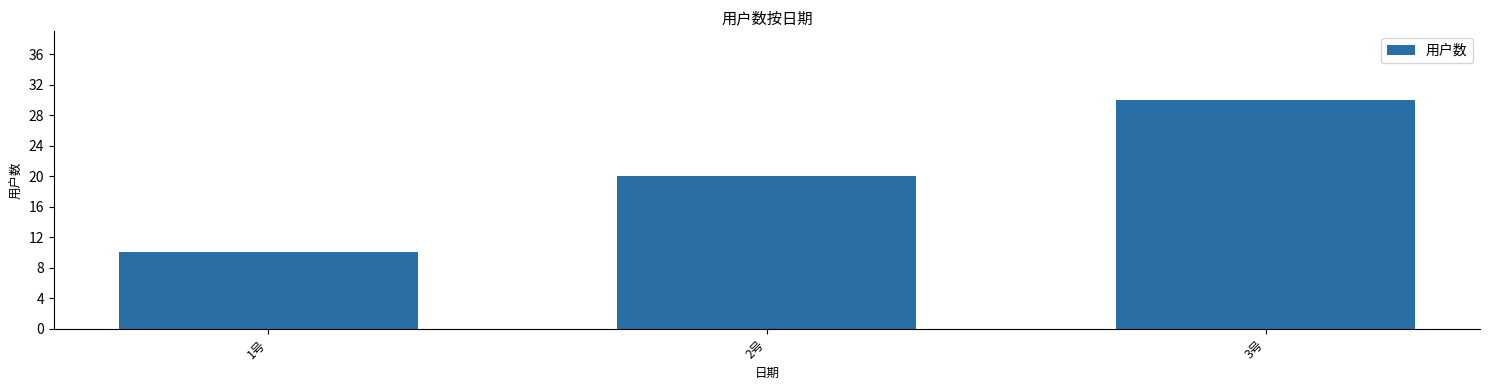

List the labels in order of value, largest first.

3号, 2号, 1号